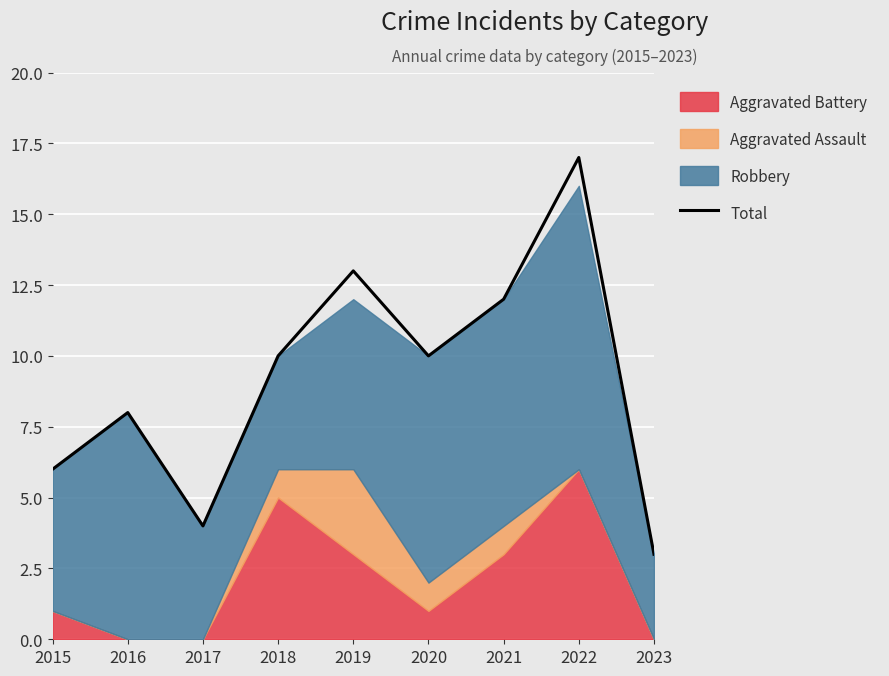

The chart shows a value of 12 at 2021. True or false?

True